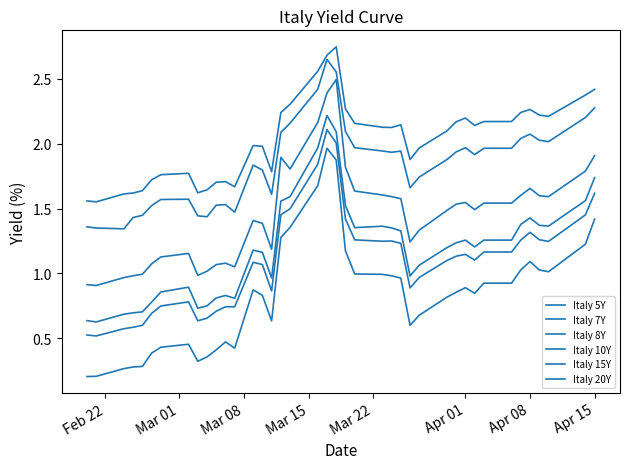

Does the chart display data point markers on the line(s)?

No